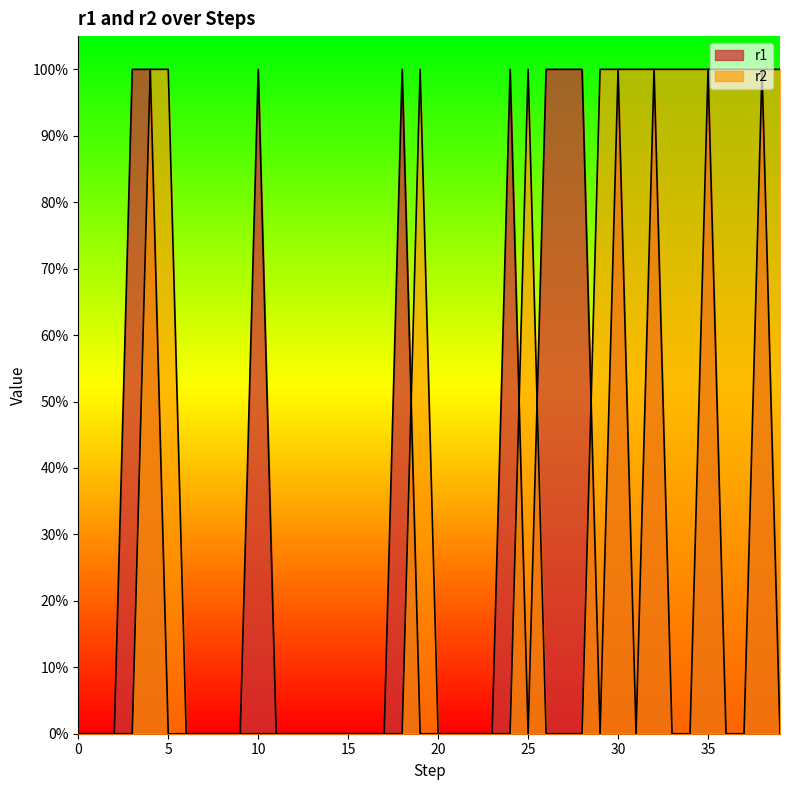

What is the total value across all series at 36?

1